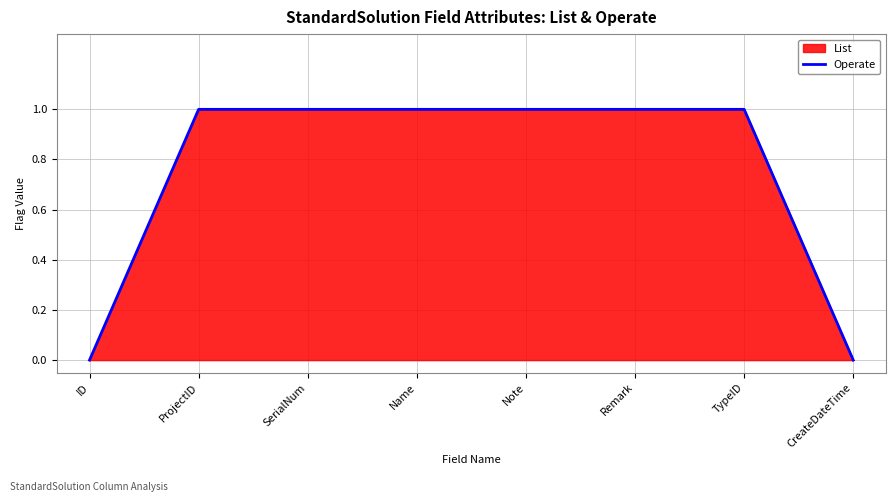

Where is the data nearest to the value 0?

ID